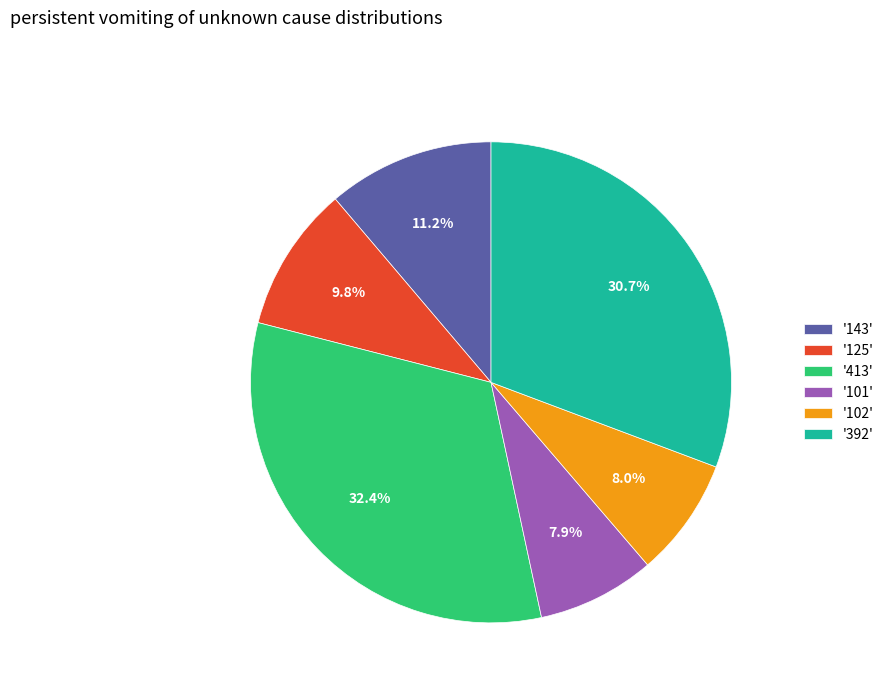

Is there any slice that represents more than half of the pie?

No